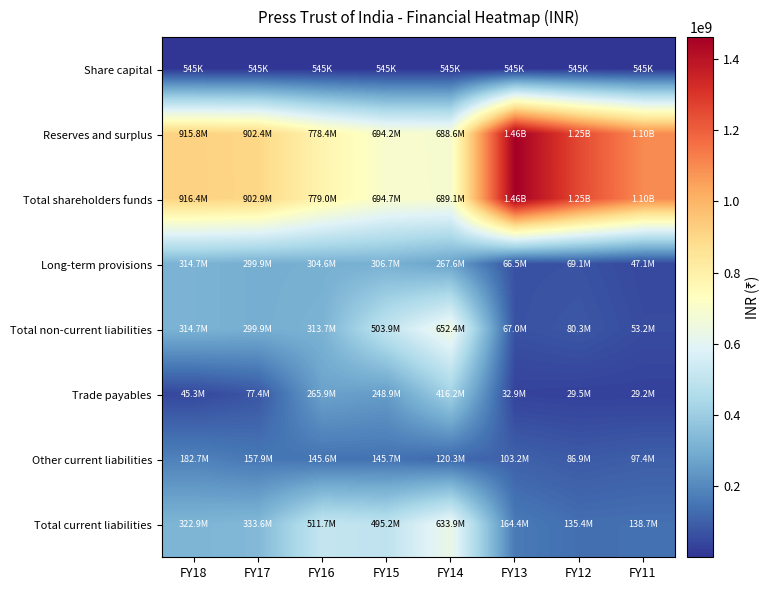

What is the minimum value shown in the chart?

544850